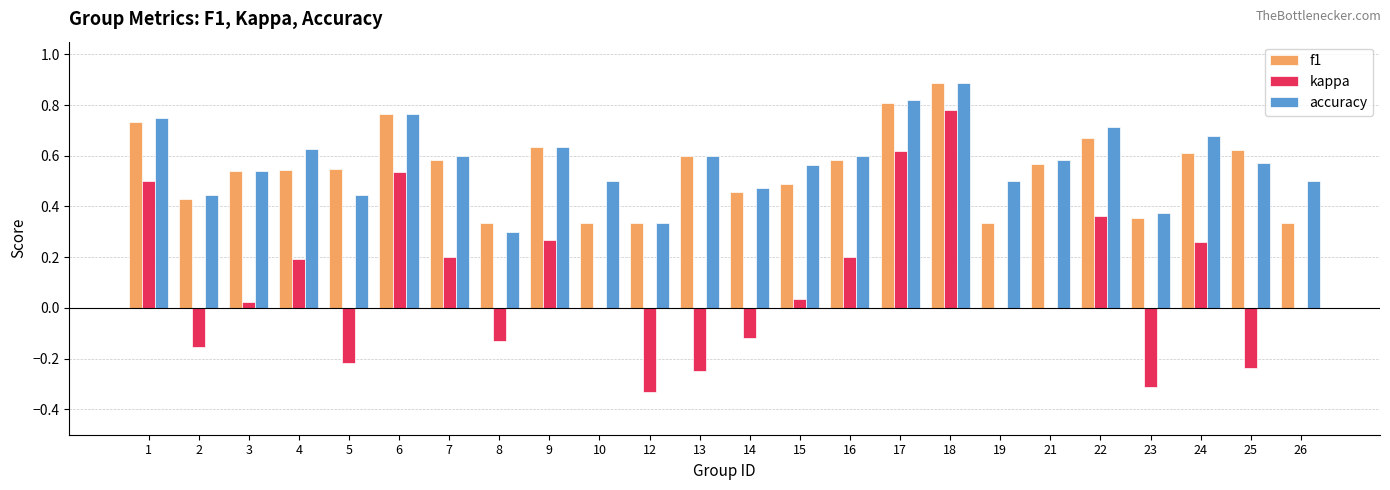

Which series has the largest range (max minus min)?

kappa